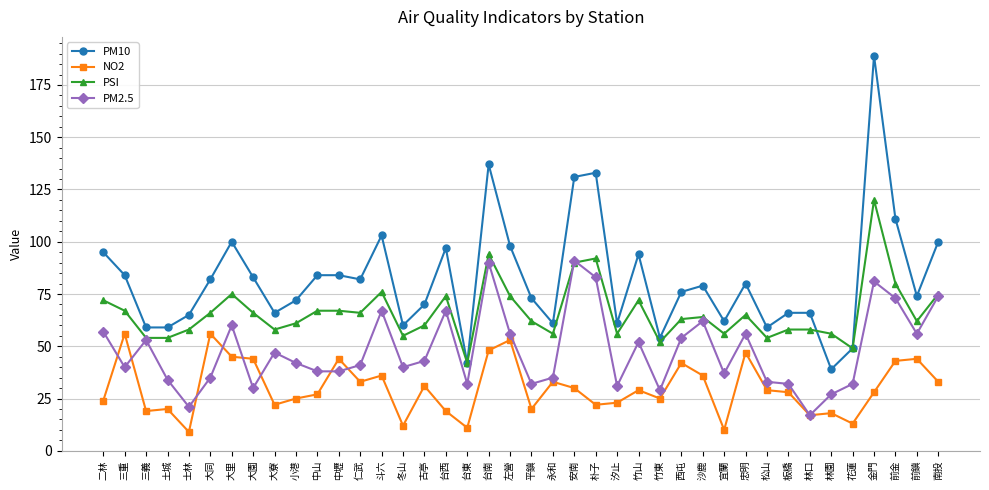

Reading left to right, list all the values displayed in this chart.

PM10: 95	84	59	59	65	82	100	83	66	72	84	84	82	103	60	70	97	42	137	98	73	61	131	133	61	94	54	76	79	62	80	59	66	66	39	49	189	111	74	100
NO2: 24	56	19	20	9	56	45	44	22	25	27	44	33	36	12	31	19	11	48	53	20	33	30	22	23	29	25	42	36	10	47	29	28	17	18	13	28	43	44	33
PSI: 72	67	54	54	58	66	75	66	58	61	67	67	66	76	55	60	74	42	94	74	62	56	90	92	56	72	52	63	64	56	65	54	58	58	56	49	120	80	62	75
PM2.5: 57	40	53	34	21	35	60	30	47	42	38	38	41	67	40	43	67	32	90	56	32	35	91	83	31	52	29	54	62	37	56	33	32	17	27	32	81	73	56	74